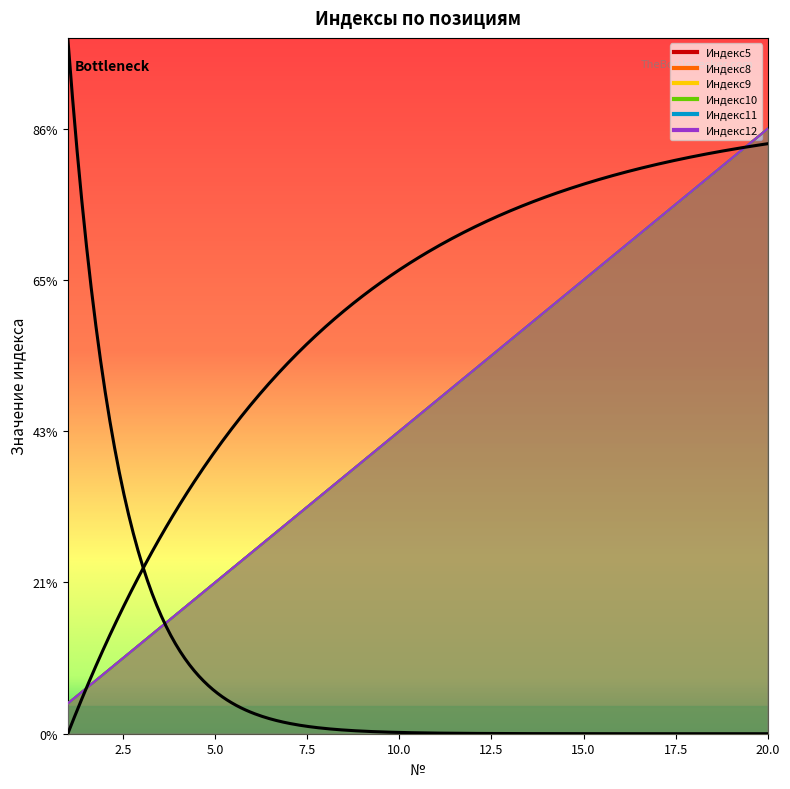

Count the number of data series in this chart.

6